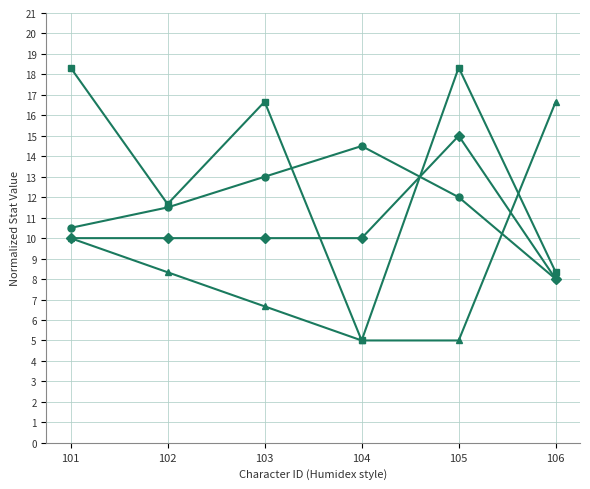

Count the _def values in the range 5 to 10.

5